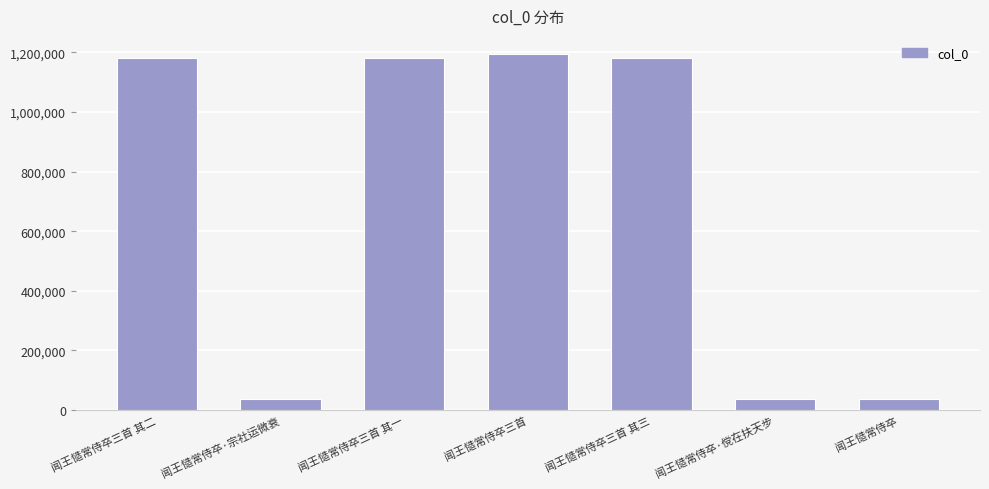

The chart shows a value of 37397 at 闻王慥常侍卒·傥在扶天步. True or false?

True